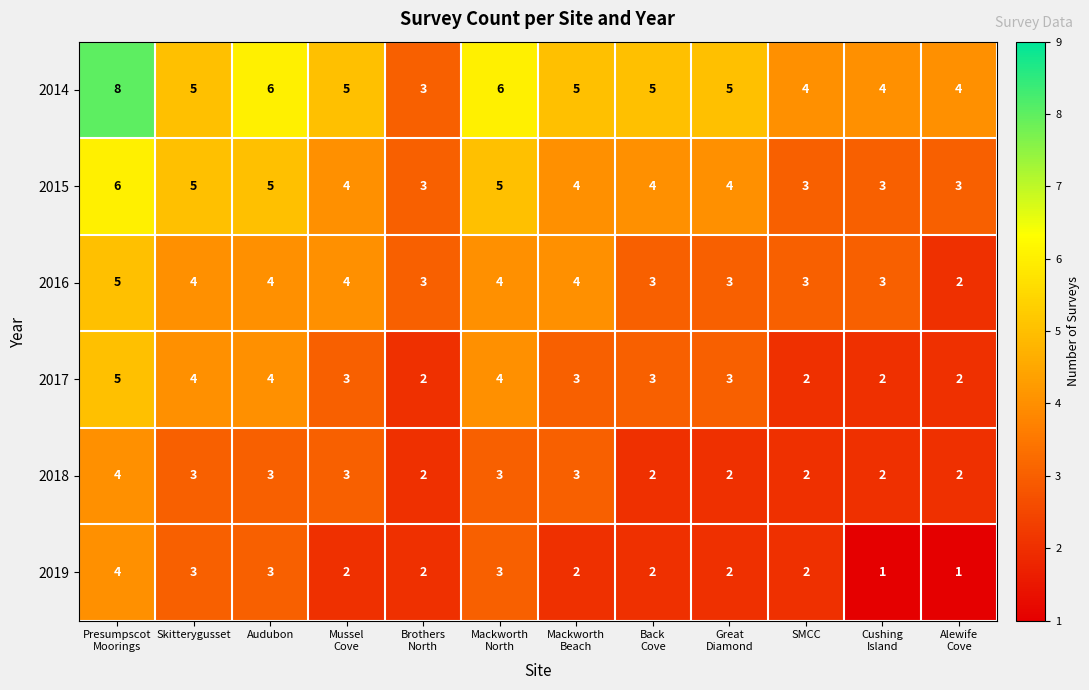

Count the 2017 values in the range 2 to 4.

11